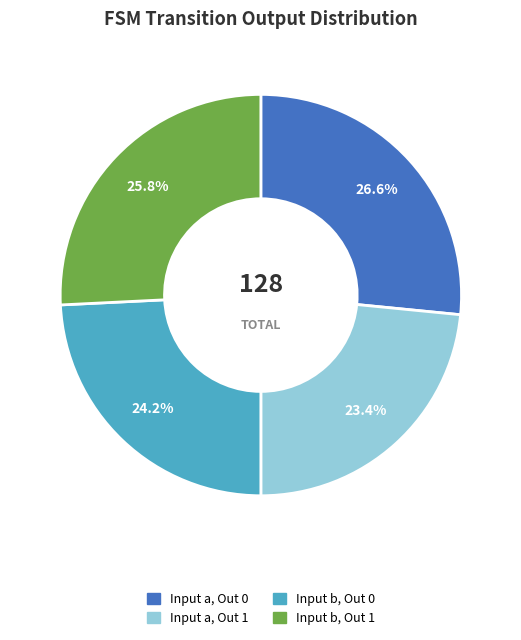

How many slices are in this pie chart?

4